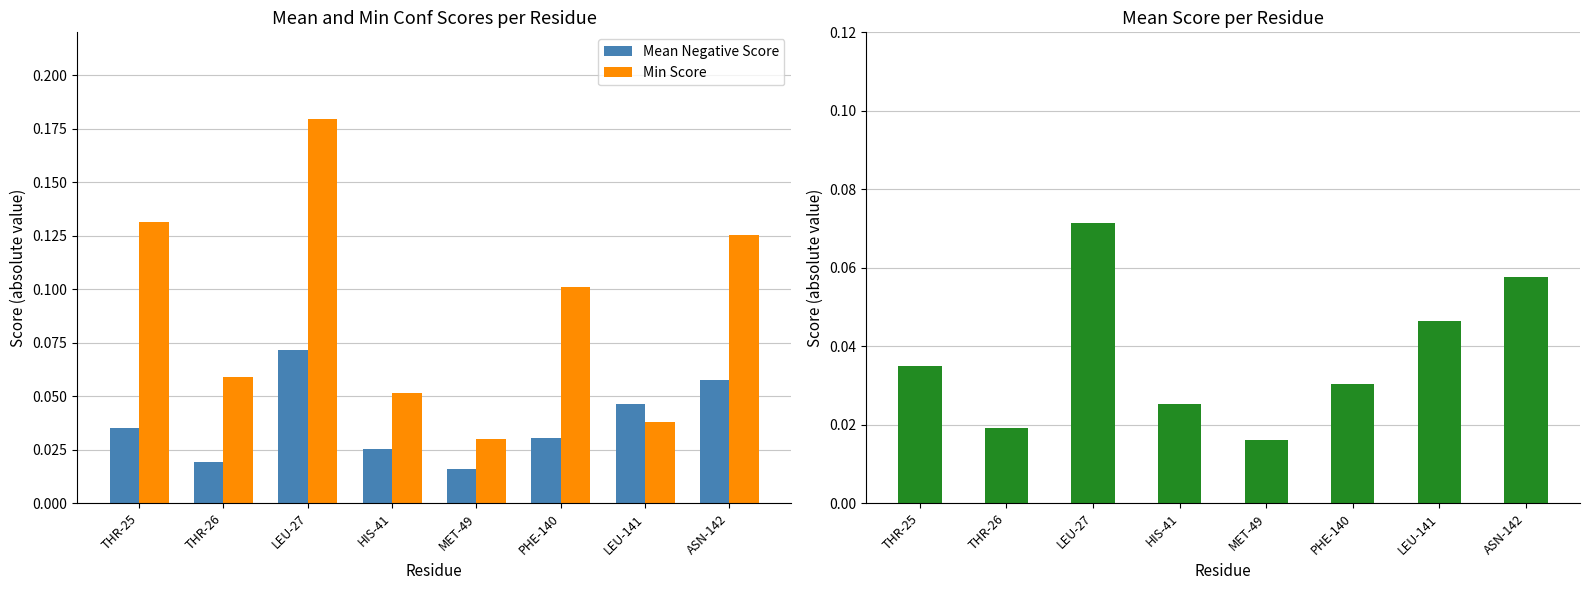

Is the value of Mean Negative Score at PHE-140 greater than the value of Min Score at THR-25?

No